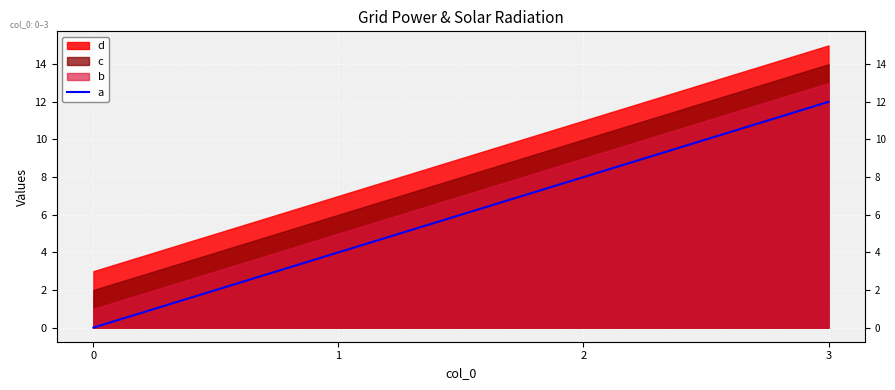

The chart shows a value of 0 at 0. True or false?

True